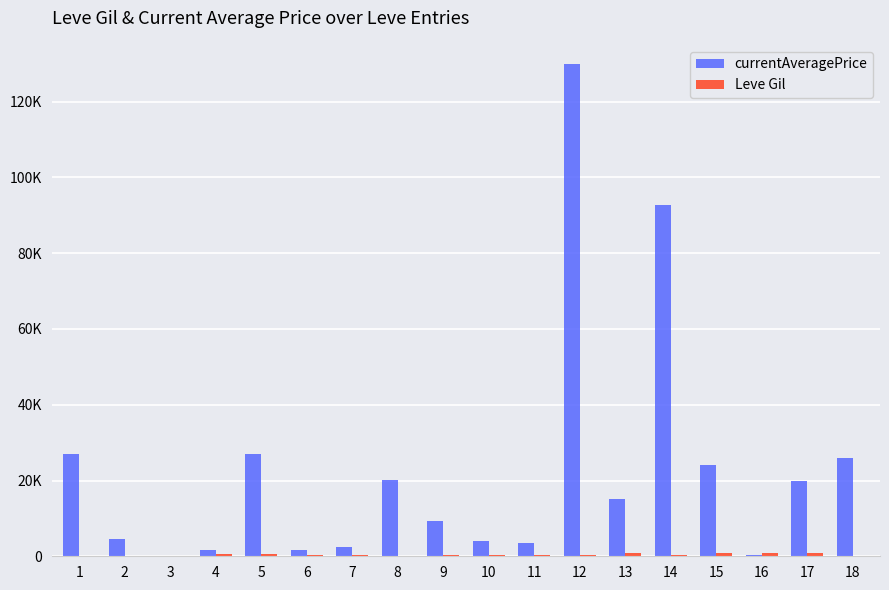

What is the value of the Leve Gil bar at the 3rd from the left?

115